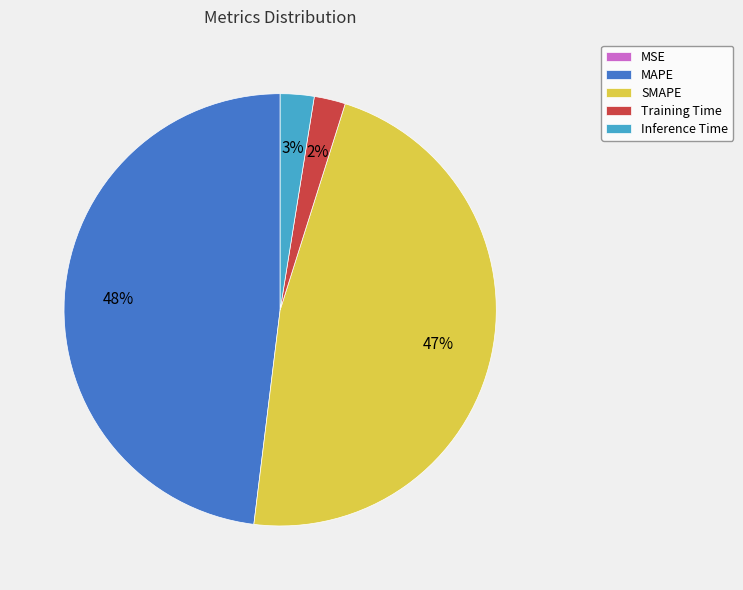

The Training Time slice represents 14% of the pie. True or false?

False